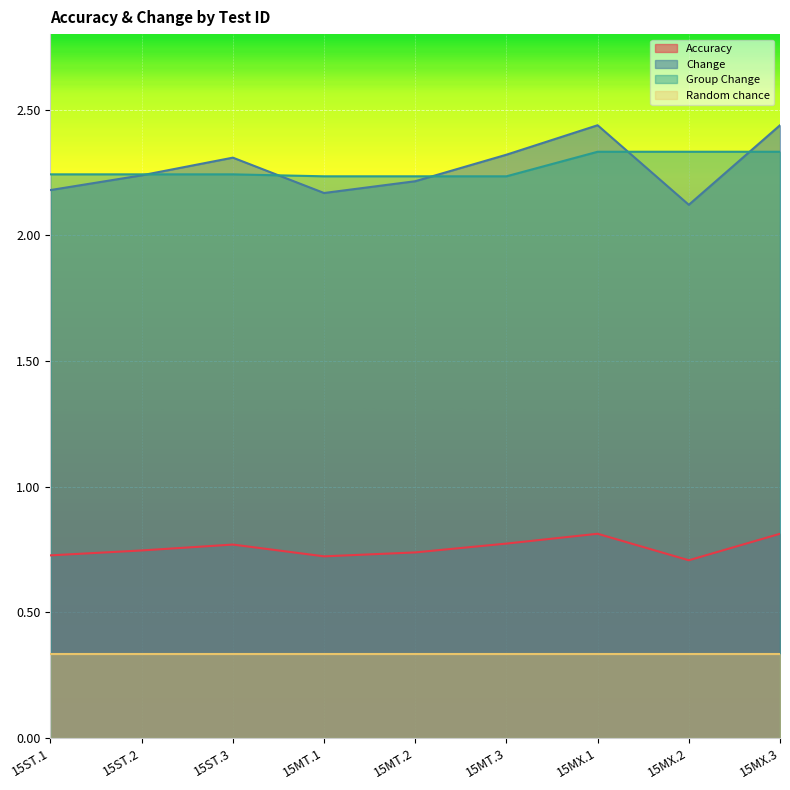

Is the value of Accuracy at 15ST.2 greater than the value of Random chance at 15MX.1?

Yes